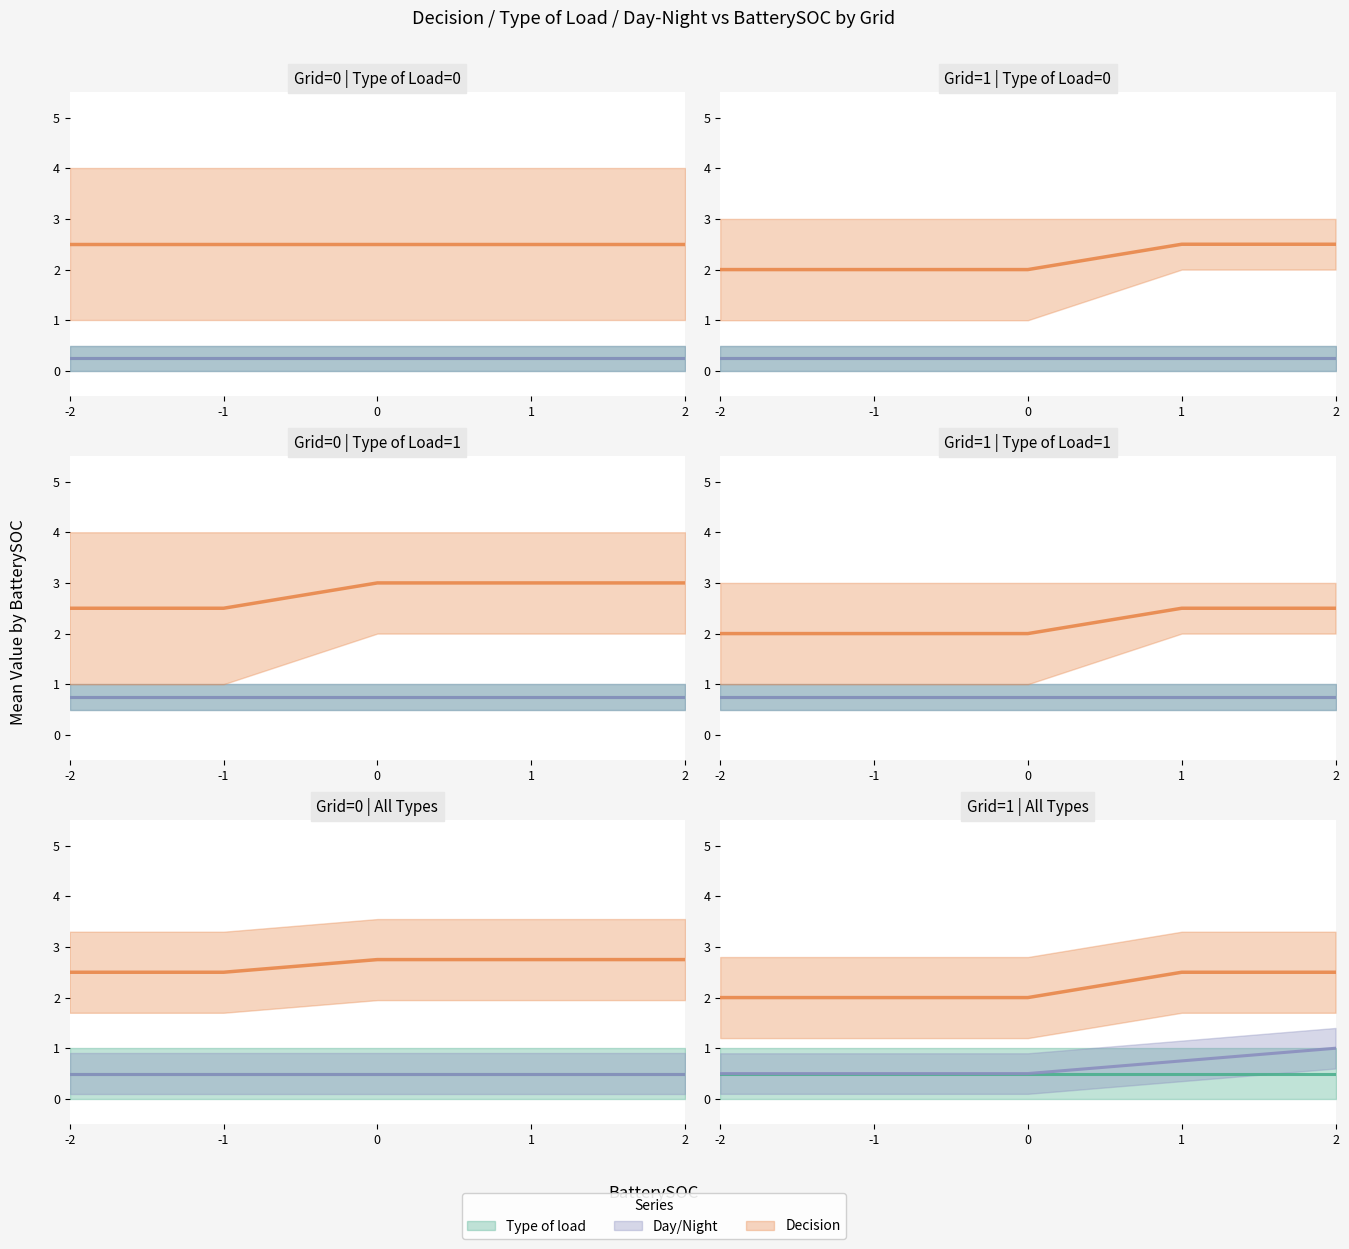

At which label does Type of load reach its minimum?

-2